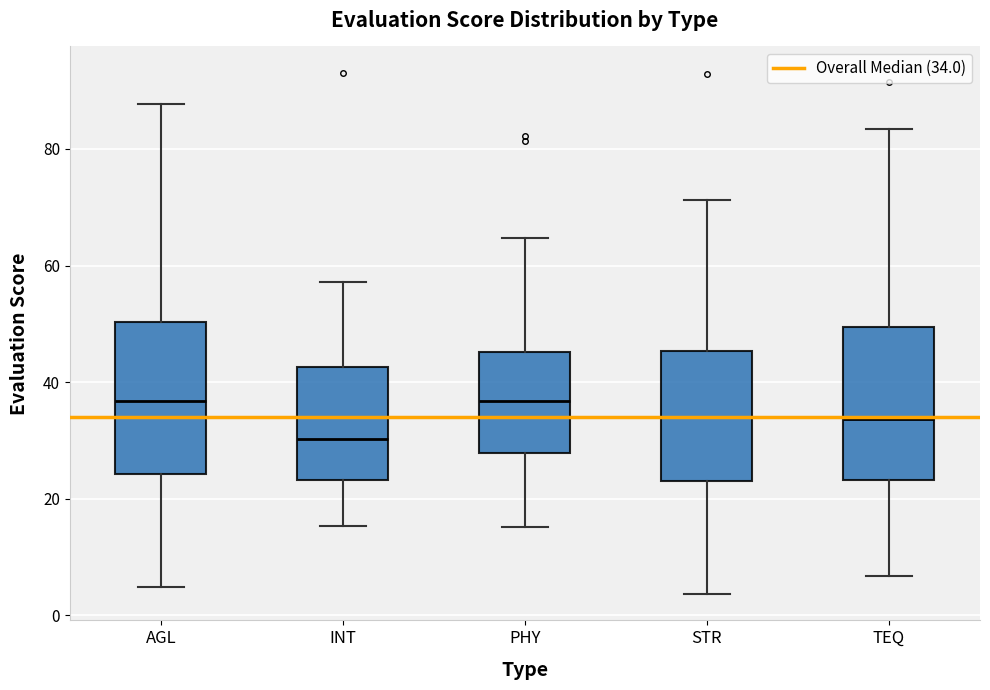

Reading left to right, read every box against the y-axis: the position of its median line, the range the box covers, and the ends of its whiskers. The values are not printed on the chart, so give them approximately, as read against the axis.

AGL: median 36, box 24 to 50, whiskers 4 to 88
INT: median 30, box 24 to 42, whiskers 16 to 58
PHY: median 36, box 28 to 46, whiskers 16 to 64
STR: median 34, box 22 to 46, whiskers 4 to 72
TEQ: median 34, box 24 to 50, whiskers 6 to 84